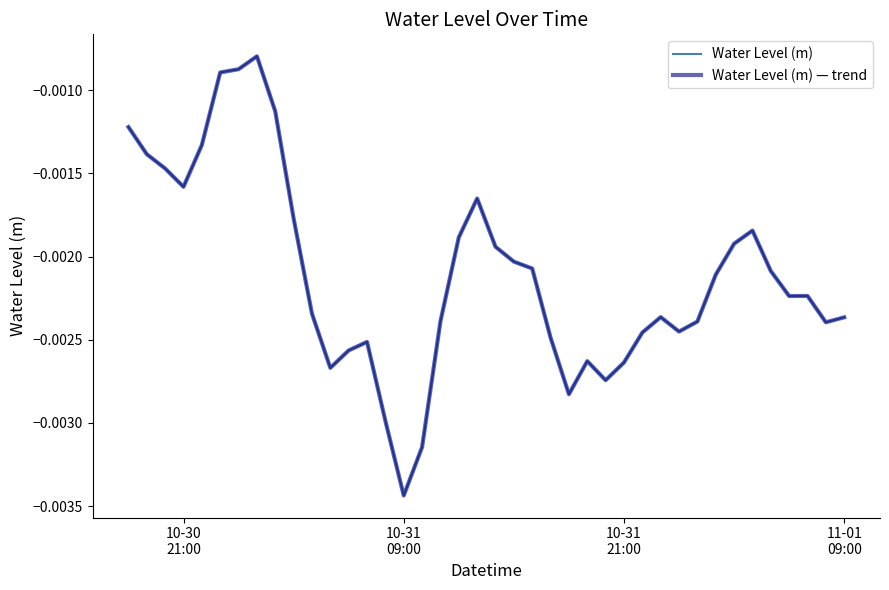

Which series has the largest range (max minus min)?

Water Level (m)